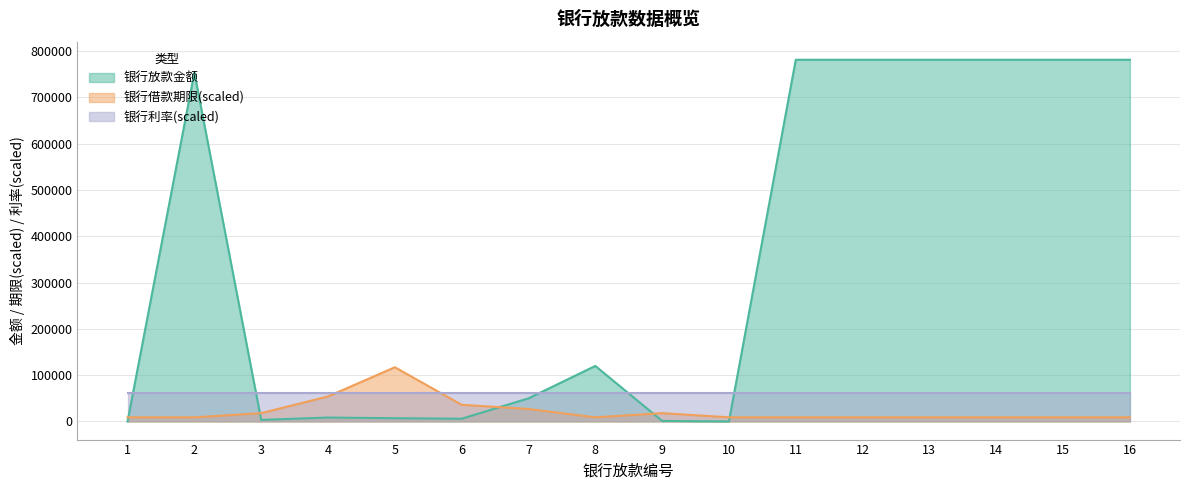

What is the difference between the maximum and minimum values in the 银行放款金额 series?

781104.2